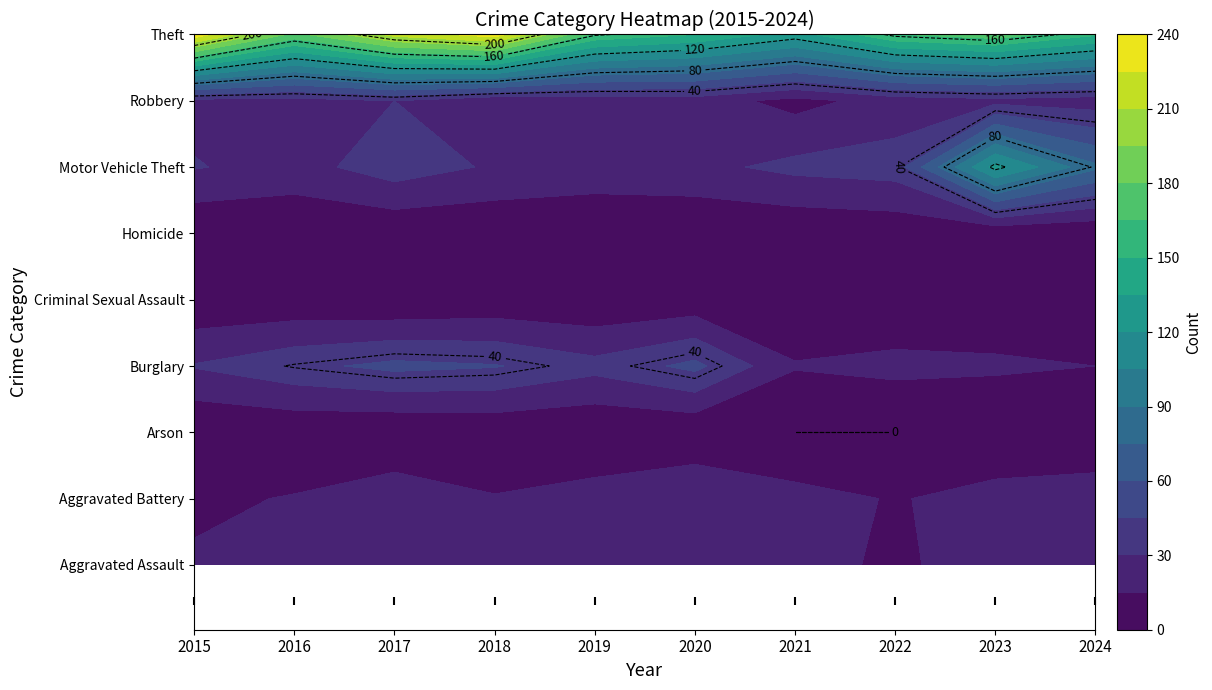

Which series has the largest total across all categories?

Theft